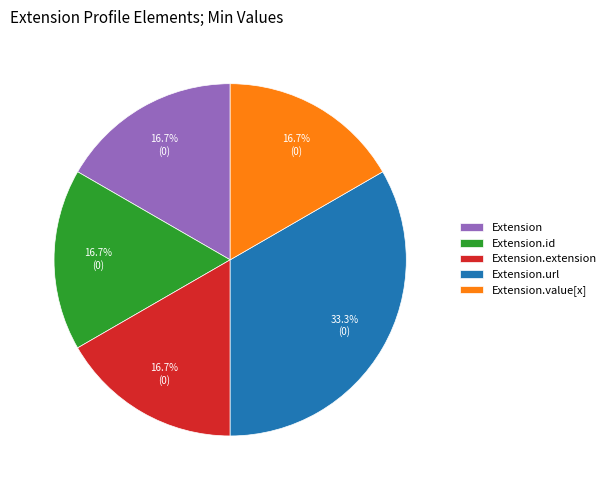

True or false: Extension.id accounts for 11% of the total.

False